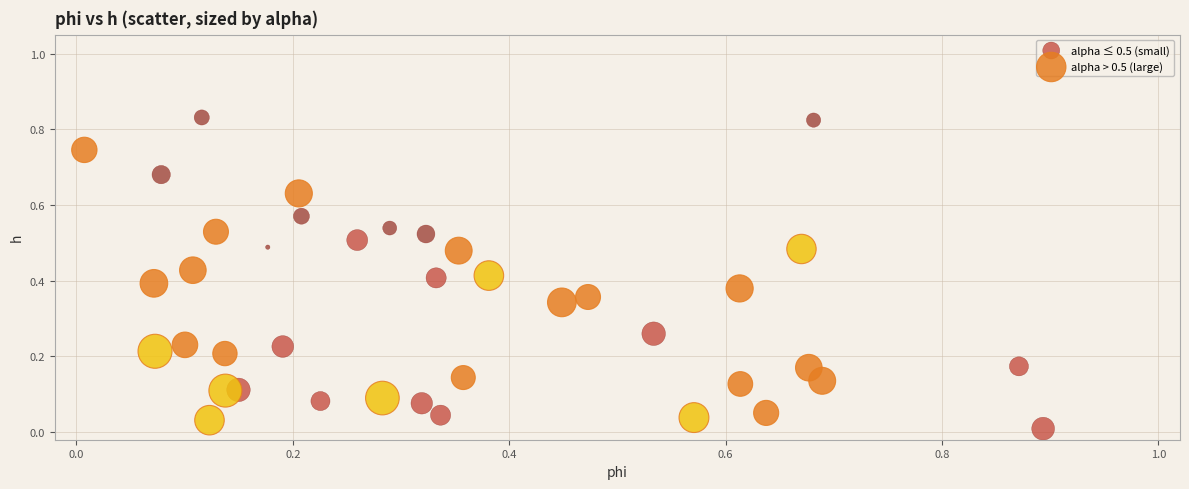

Which series has the largest Y range (max minus min)?

alpha ≤ 0.5 (small)